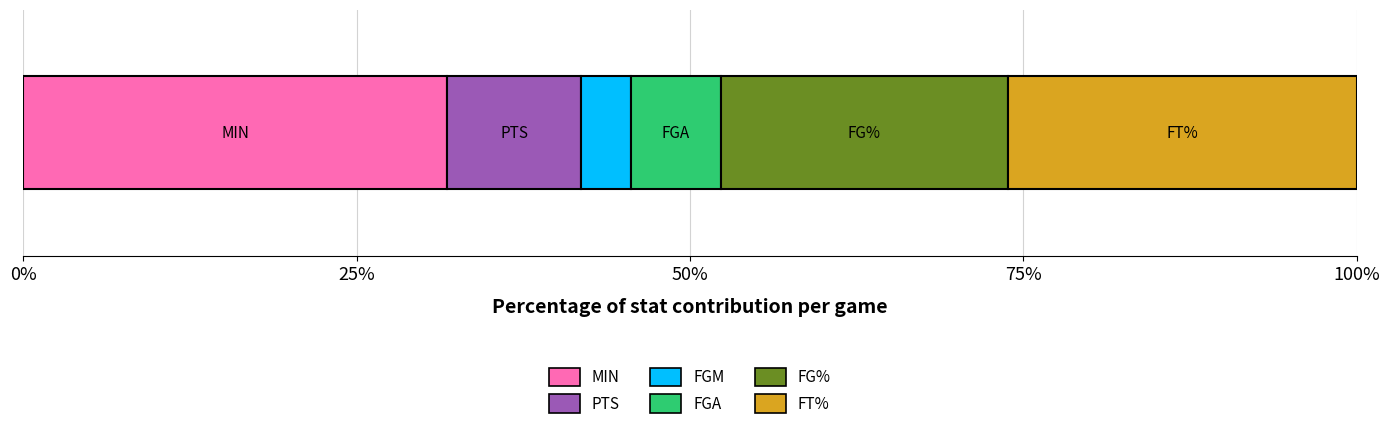

What is the minimum value for MIN?

31.8